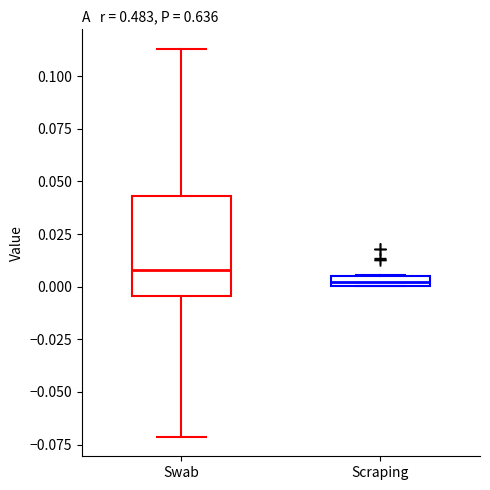

Which box's median line is the highest?

Swab